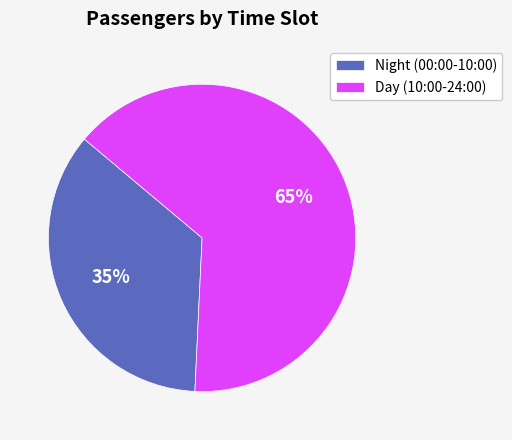

Approximately how many times larger is the value at Night (00:00-10:00) compared to Day (10:00-24:00)?

0.5